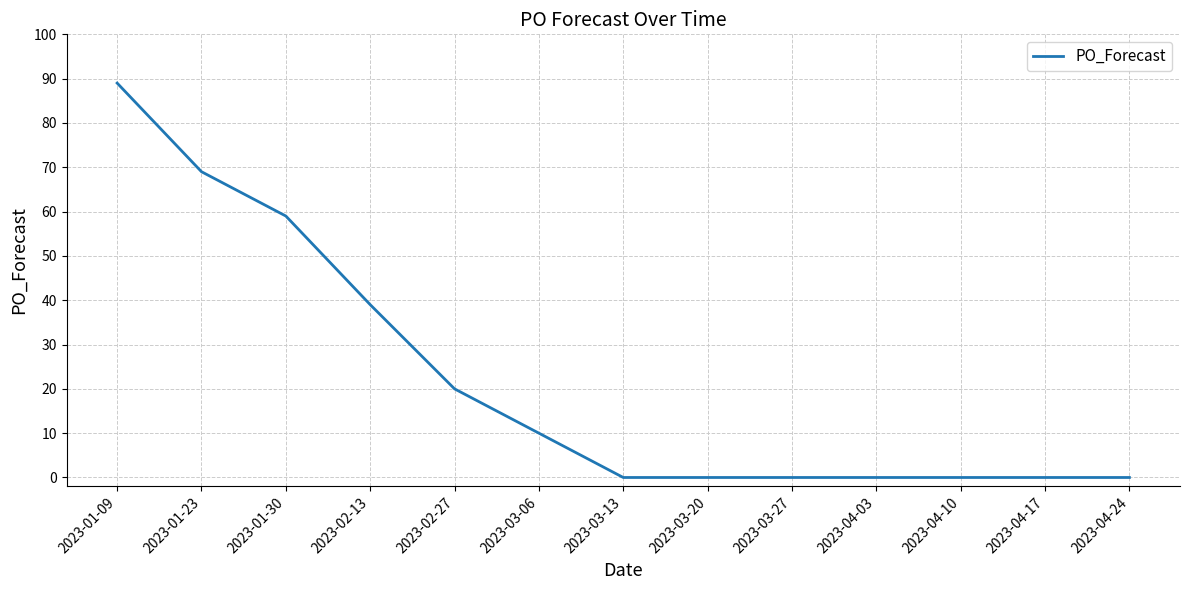

What is the difference between the maximum and minimum values?

89